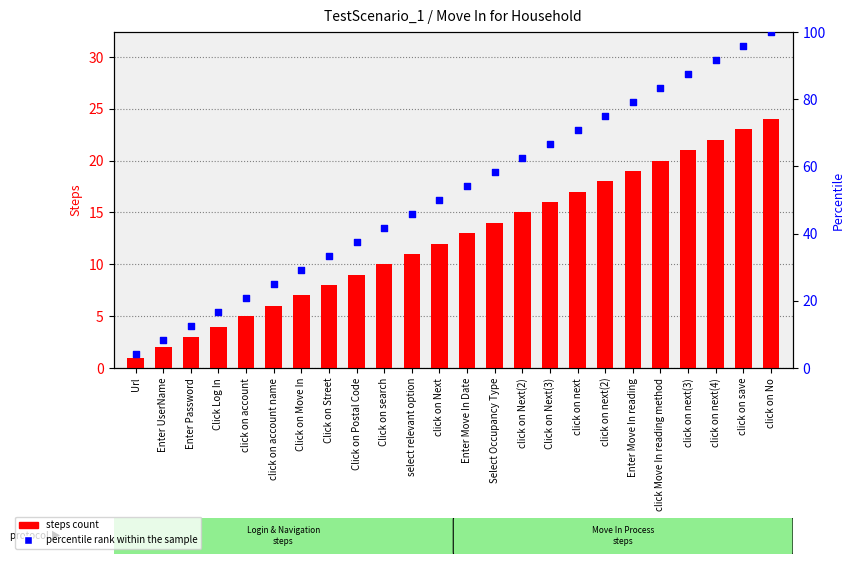

Is the value of steps count at click on next(4) greater than the value of percentile rank within the sample at Url?

Yes